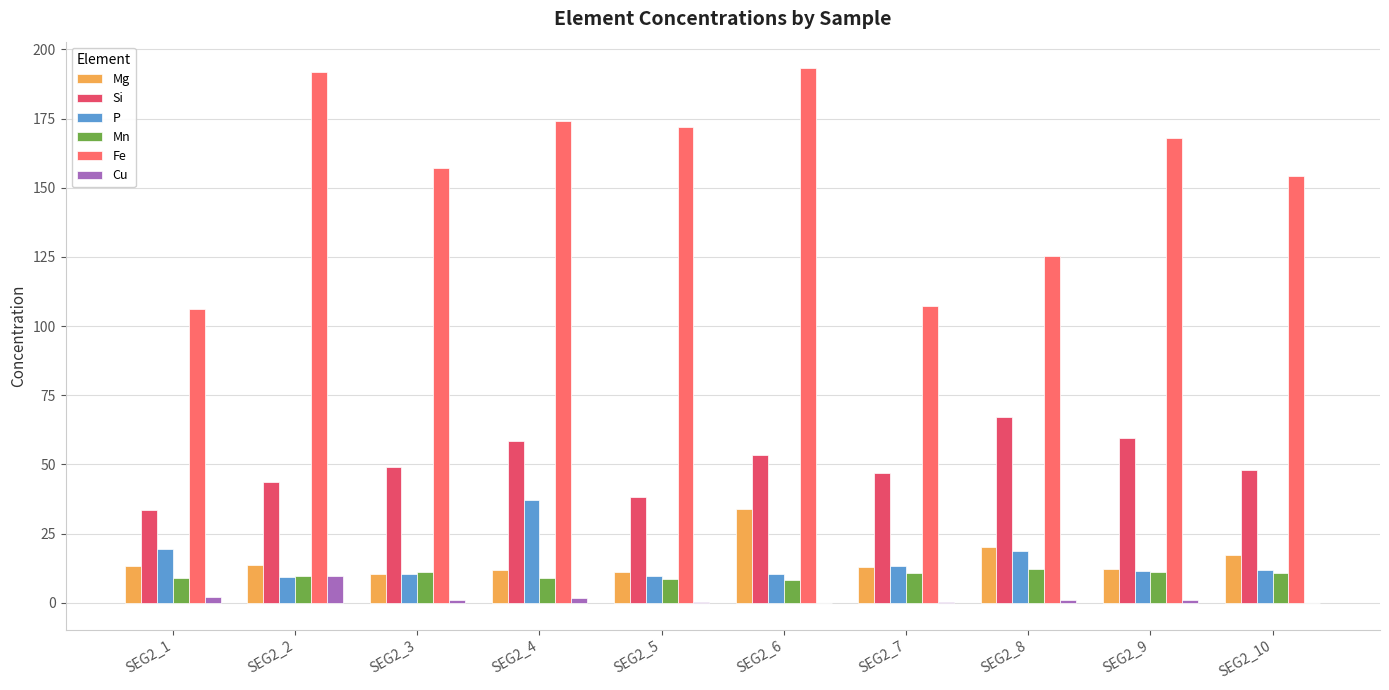

Which label corresponds to the largest value in the chart?

SEG2_6